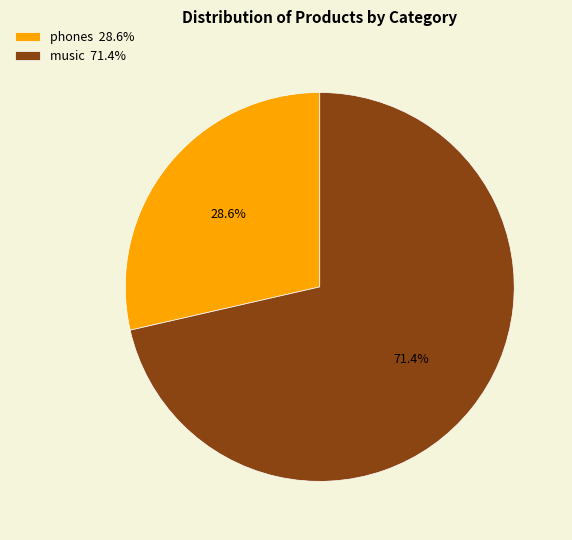

Which category has the smallest portion of the pie?

phones